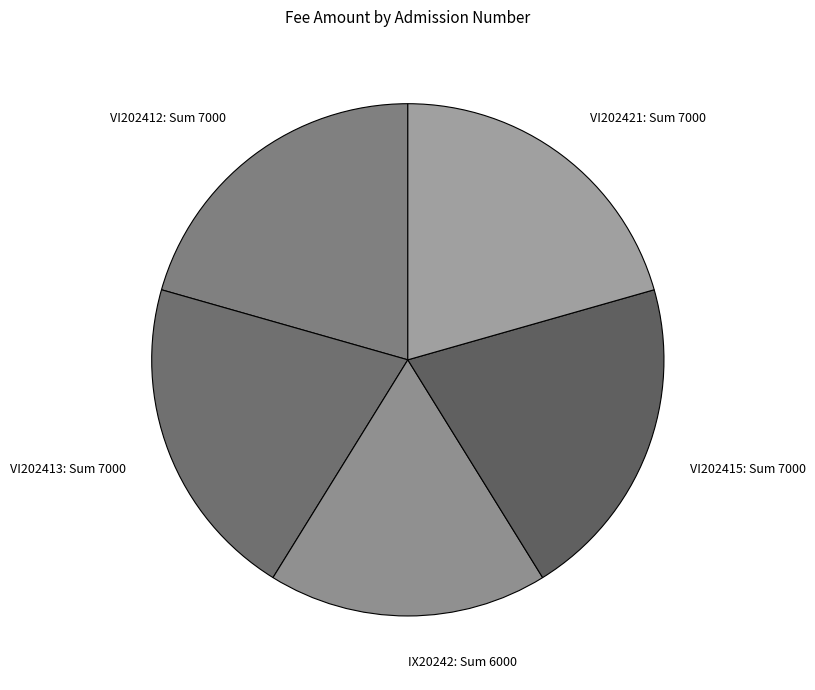

Which category has the smallest portion of the pie?

IX20242